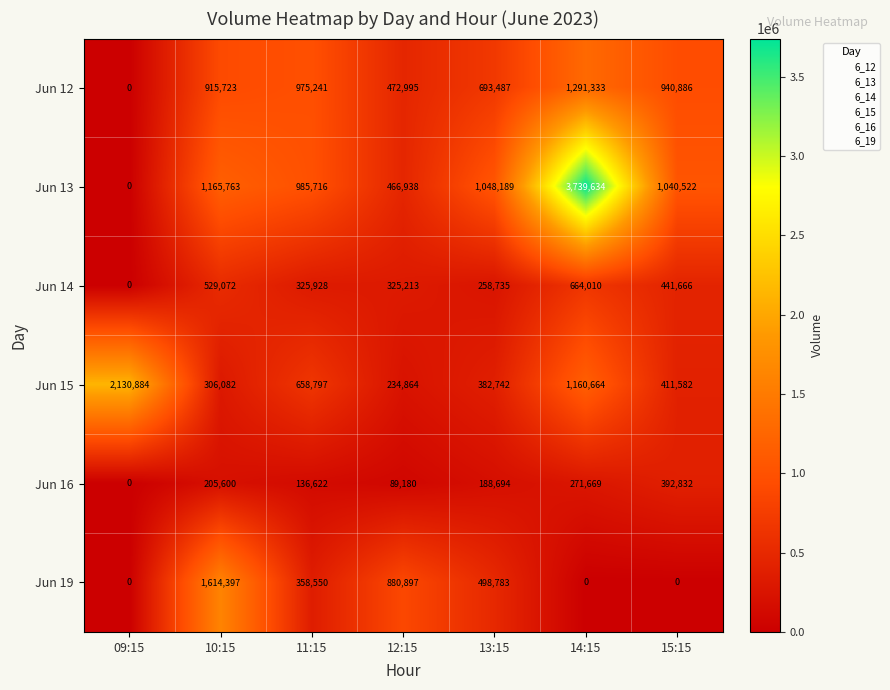

What is the total value across all series at 14:15?

7127310